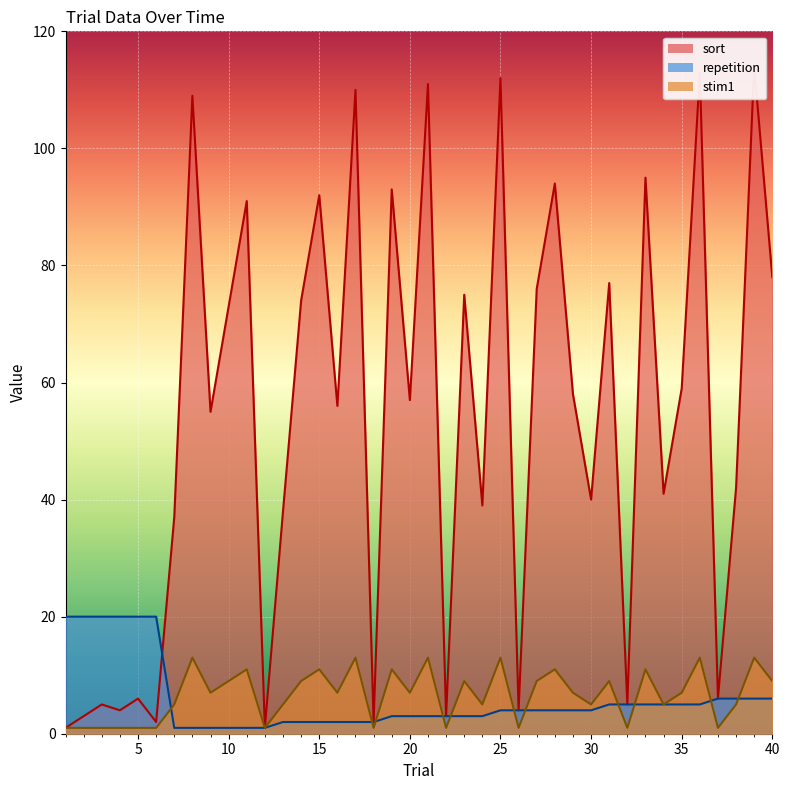

Where does the stim1 series first go above 7?

8